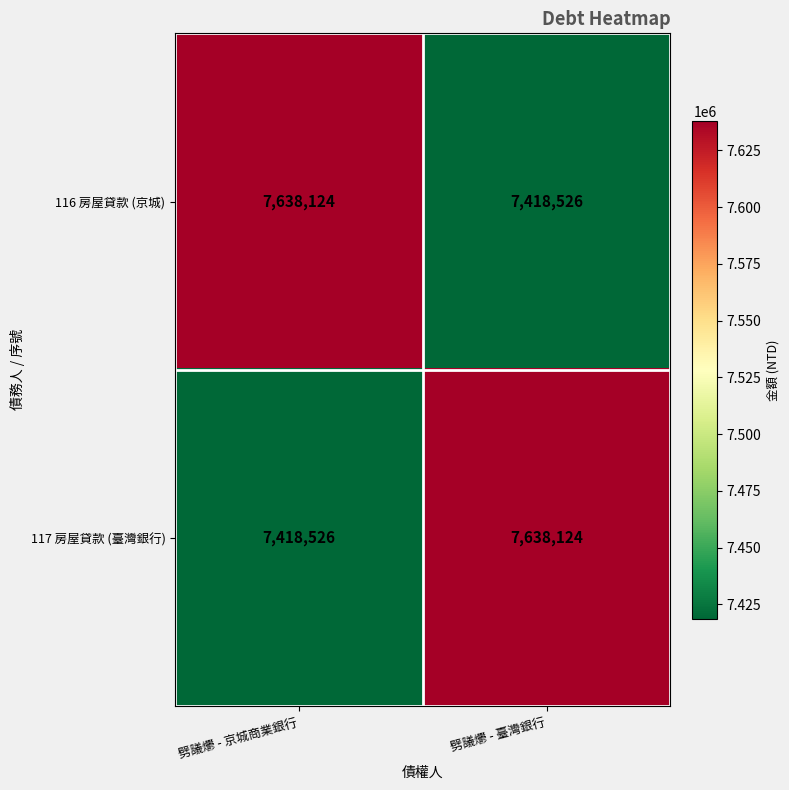

What is the total value across all series at 劈議爩 - 臺灣銀行?

15056650